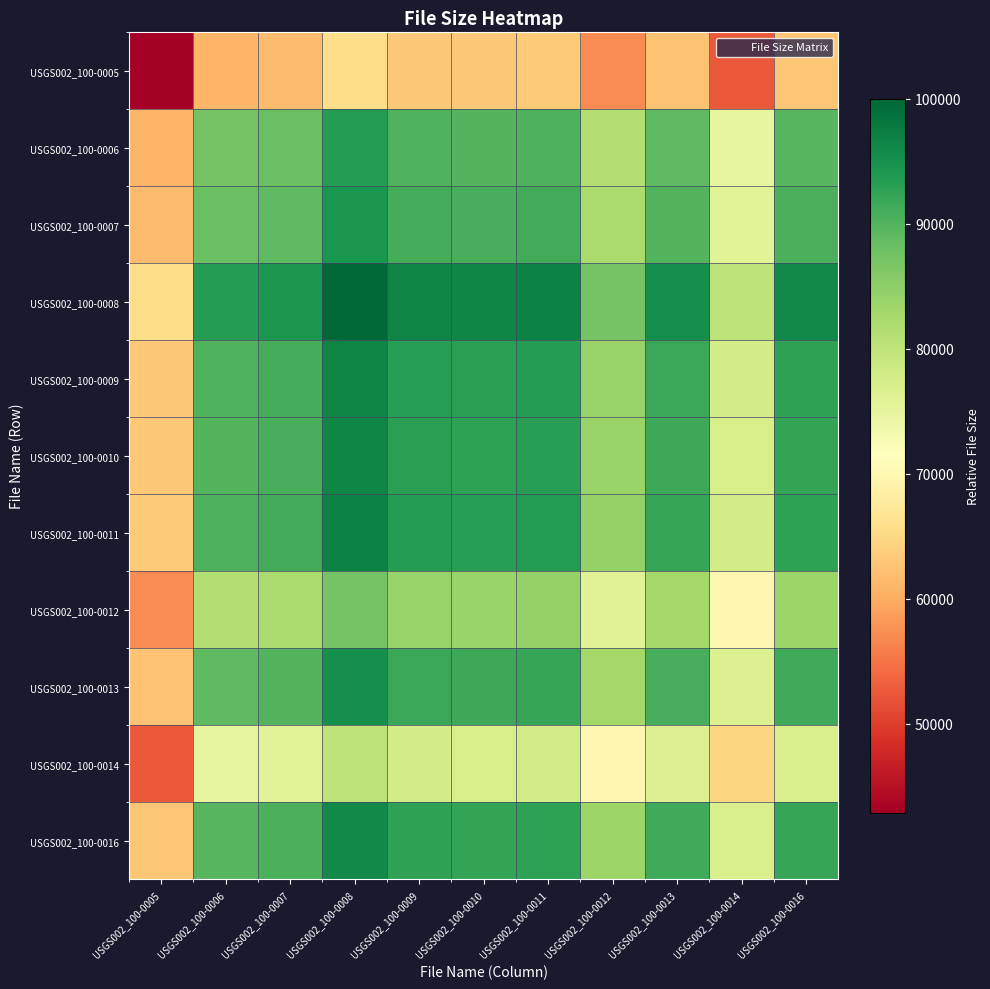

Which series changed the most between USGS002_100-0005 and USGS002_100-0007?

USGS002_100-0008